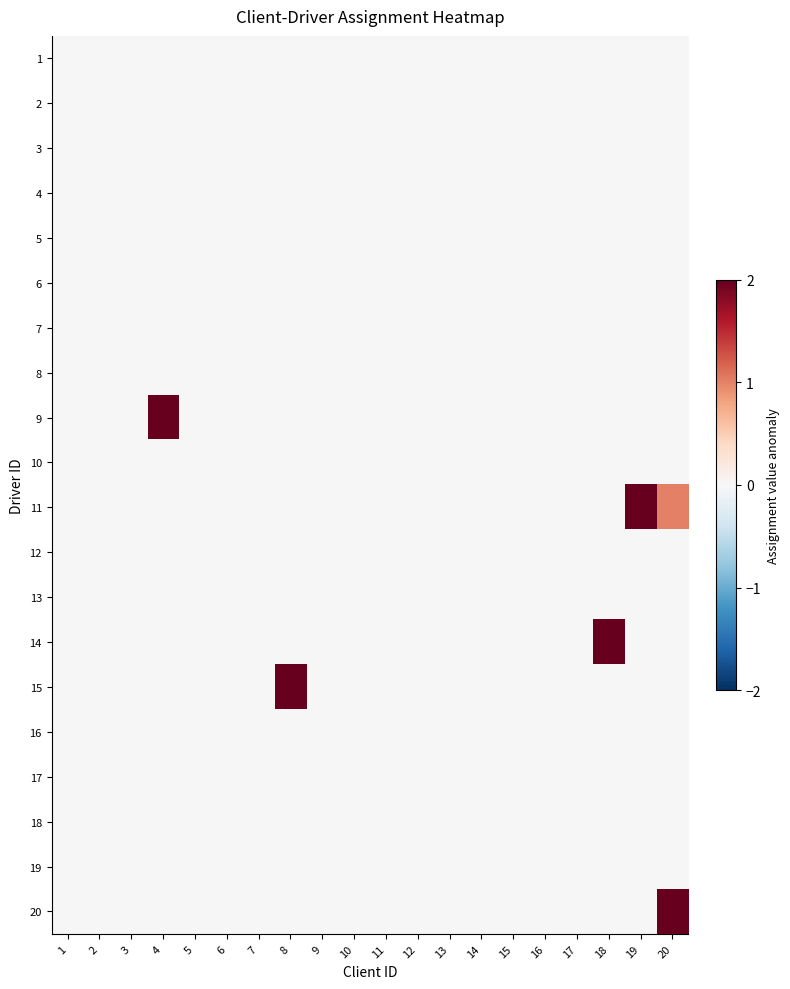

How many series are shown in this chart?

20